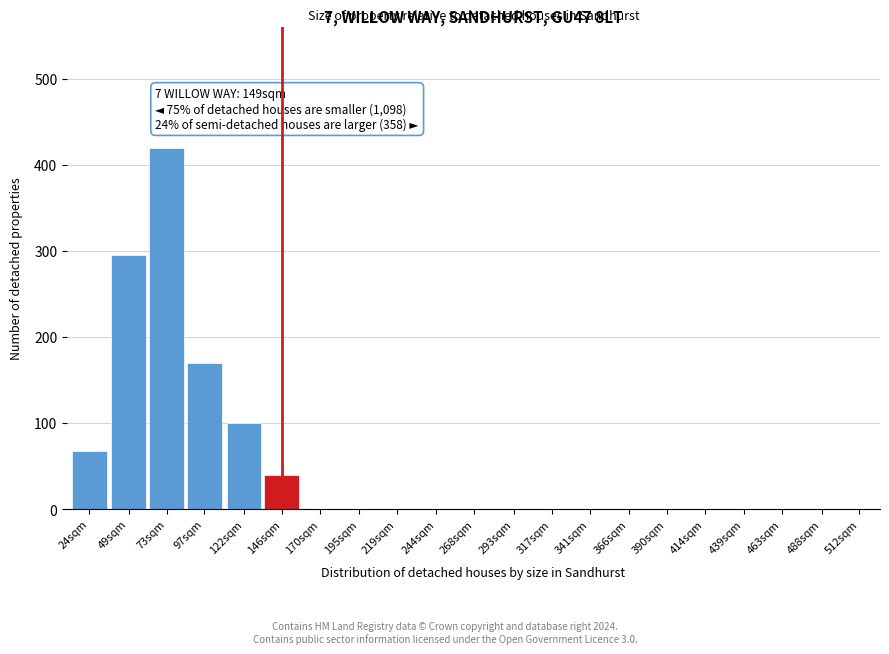

Reading left to right, what are all the values shown in this chart?

24sqm=68	49sqm=295	73sqm=420	97sqm=170	122sqm=100	146sqm=40	170sqm=0	195sqm=0	219sqm=0	244sqm=0	268sqm=0	293sqm=0	317sqm=0	341sqm=0	366sqm=0	390sqm=0	414sqm=0	439sqm=0	463sqm=0	488sqm=0	512sqm=0